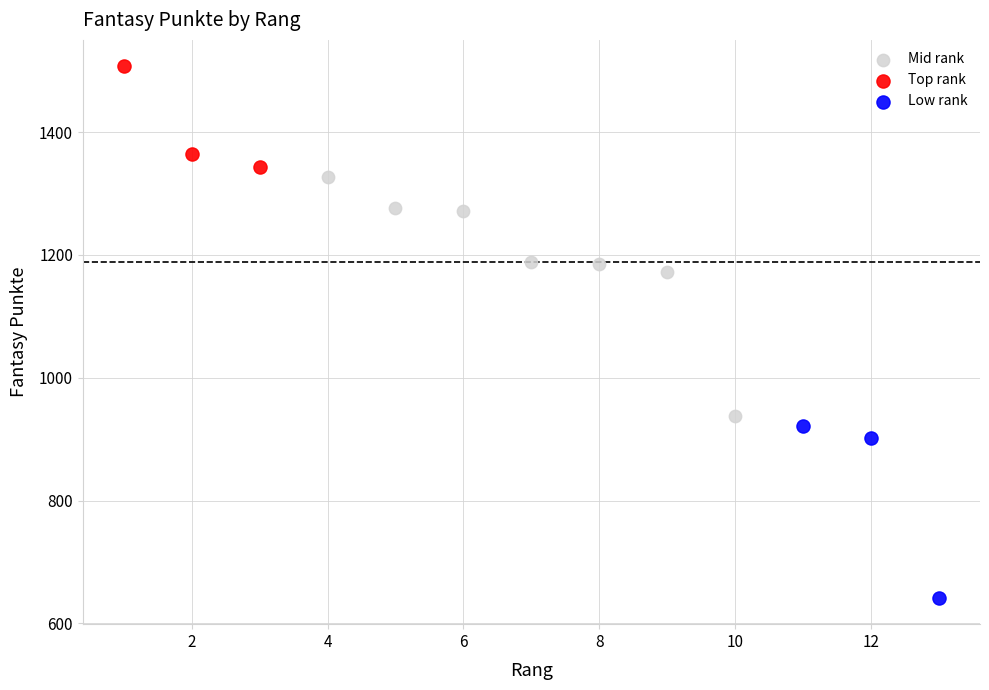

Which series contains the highest Y value?

Top rank